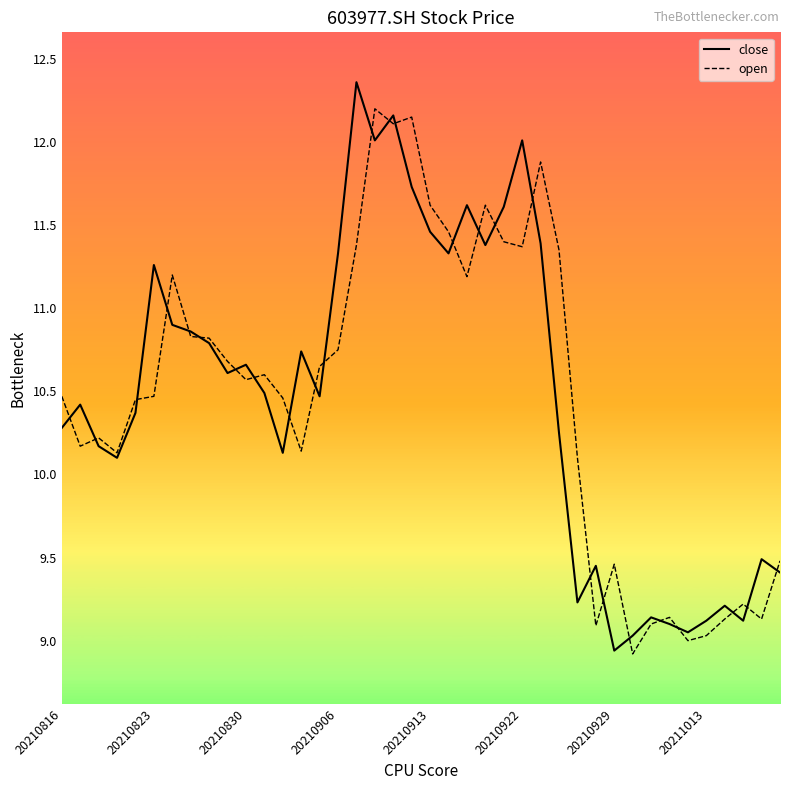

Which series has the widest spread of values?

close